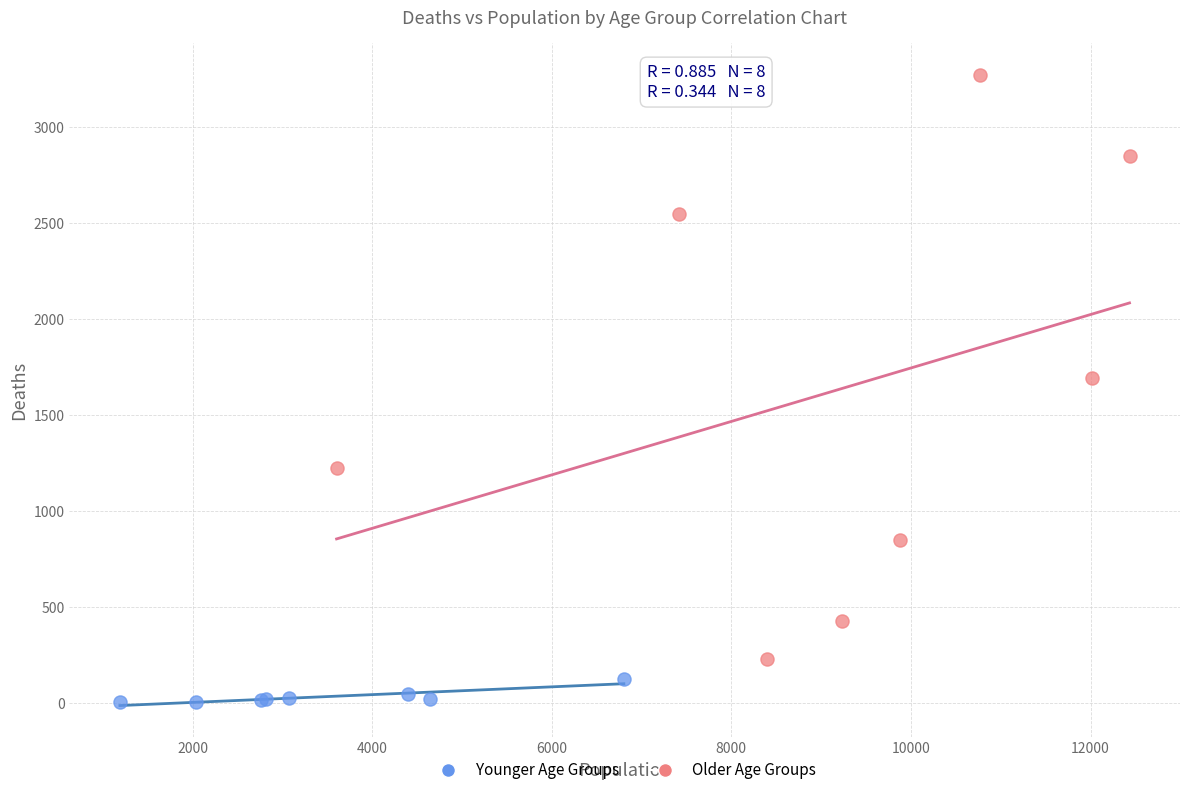

Which series contains the lowest Y value?

Younger Age Groups